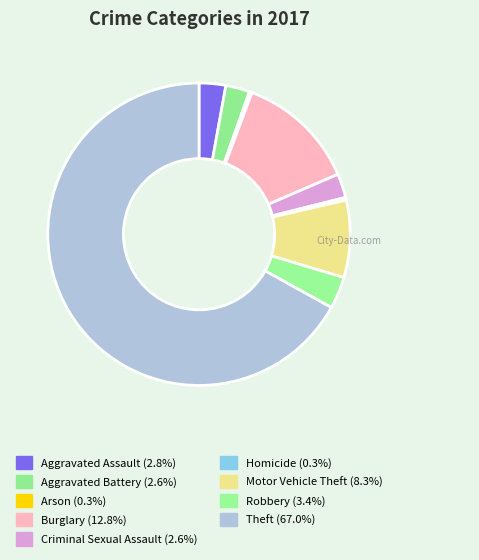

To the nearest percent, what portion does Criminal Sexual Assault represent?

3%